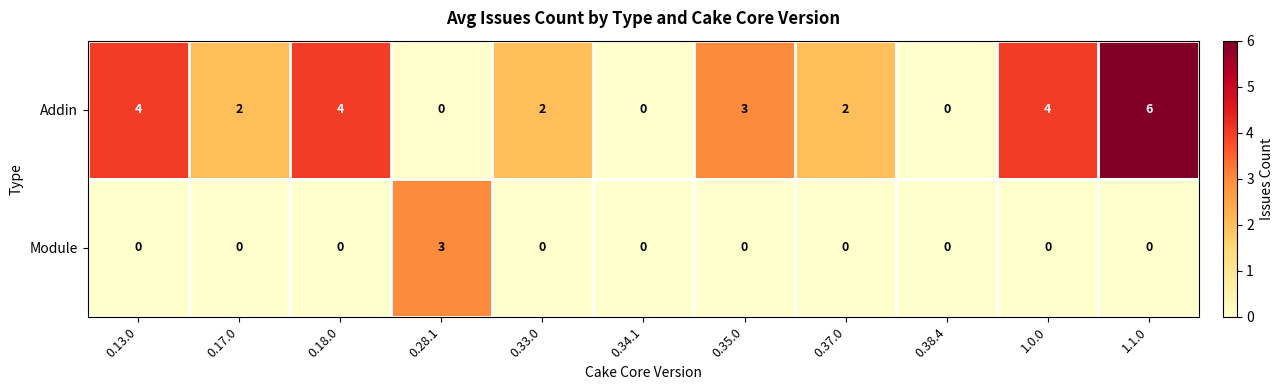

Which series has the largest range (max minus min)?

Addin